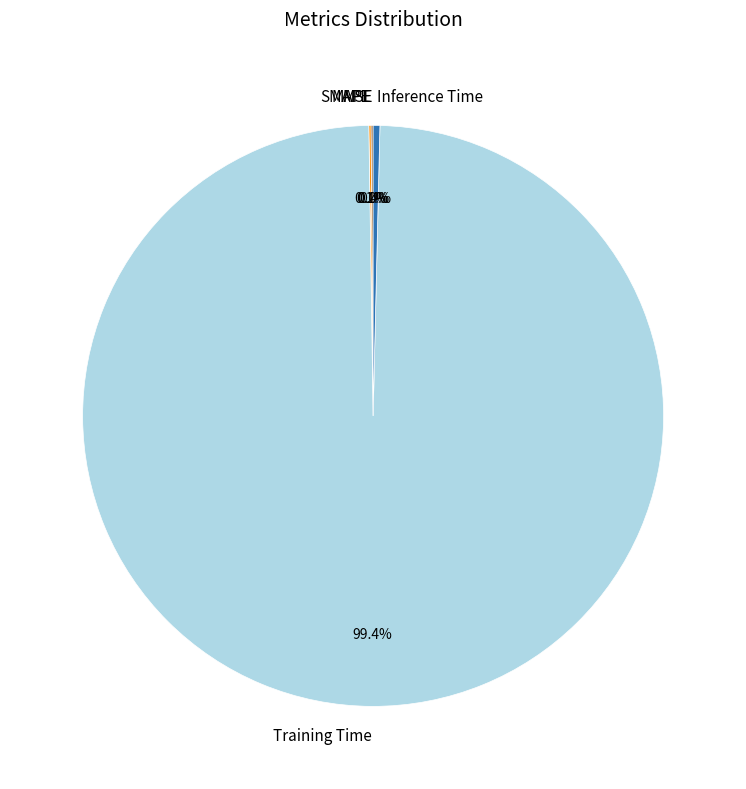

Is there a majority slice in this chart?

Yes